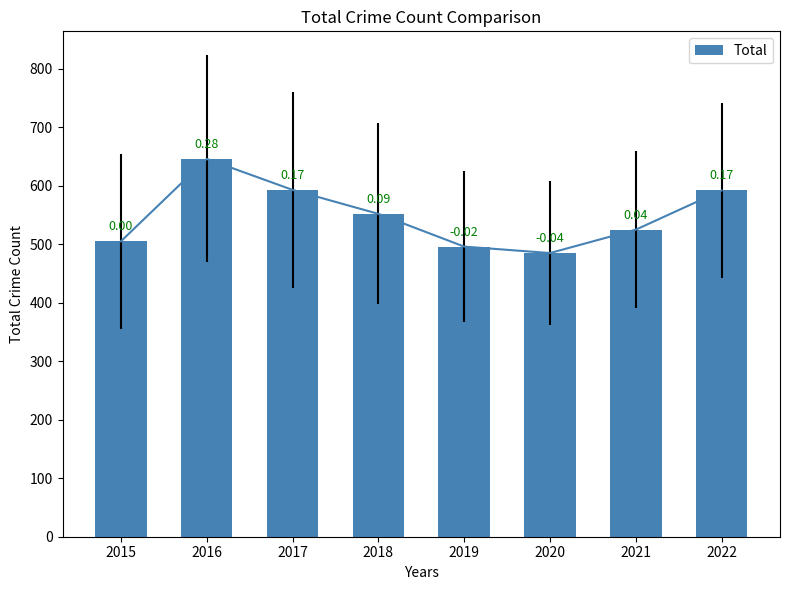

List the labels in order of value, smallest first.

2020, 2019, 2015, 2021, 2018, 2022, 2017, 2016